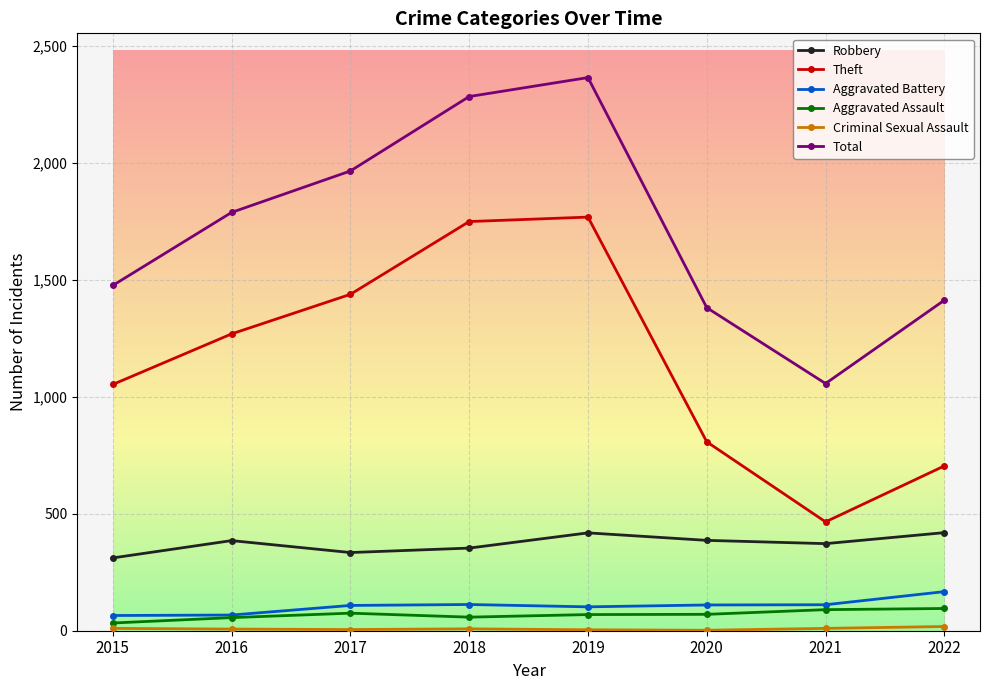

True or false: Total has more than 2 interior local peaks.

False